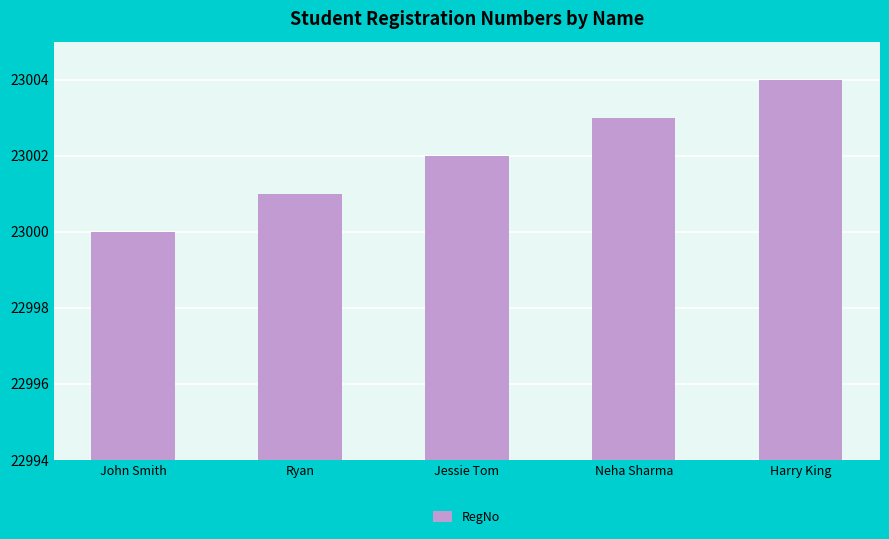

What is the change in value from John Smith to Jessie Tom?

+2